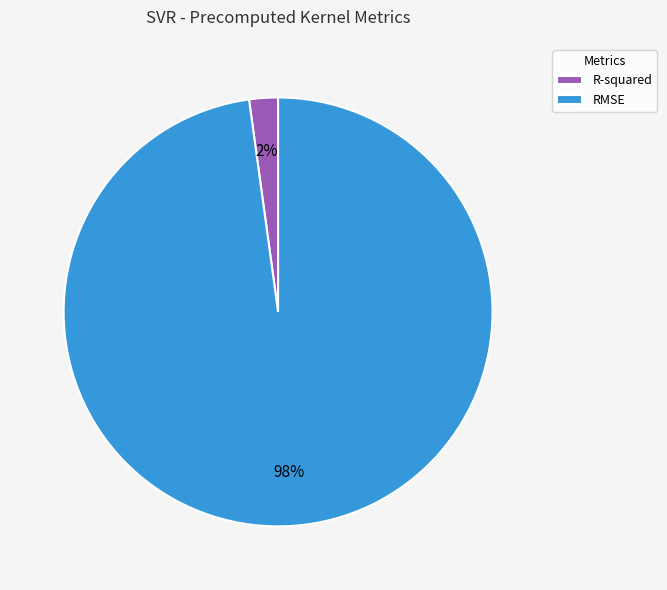

Is it true that RMSE is 86% of the pie?

False